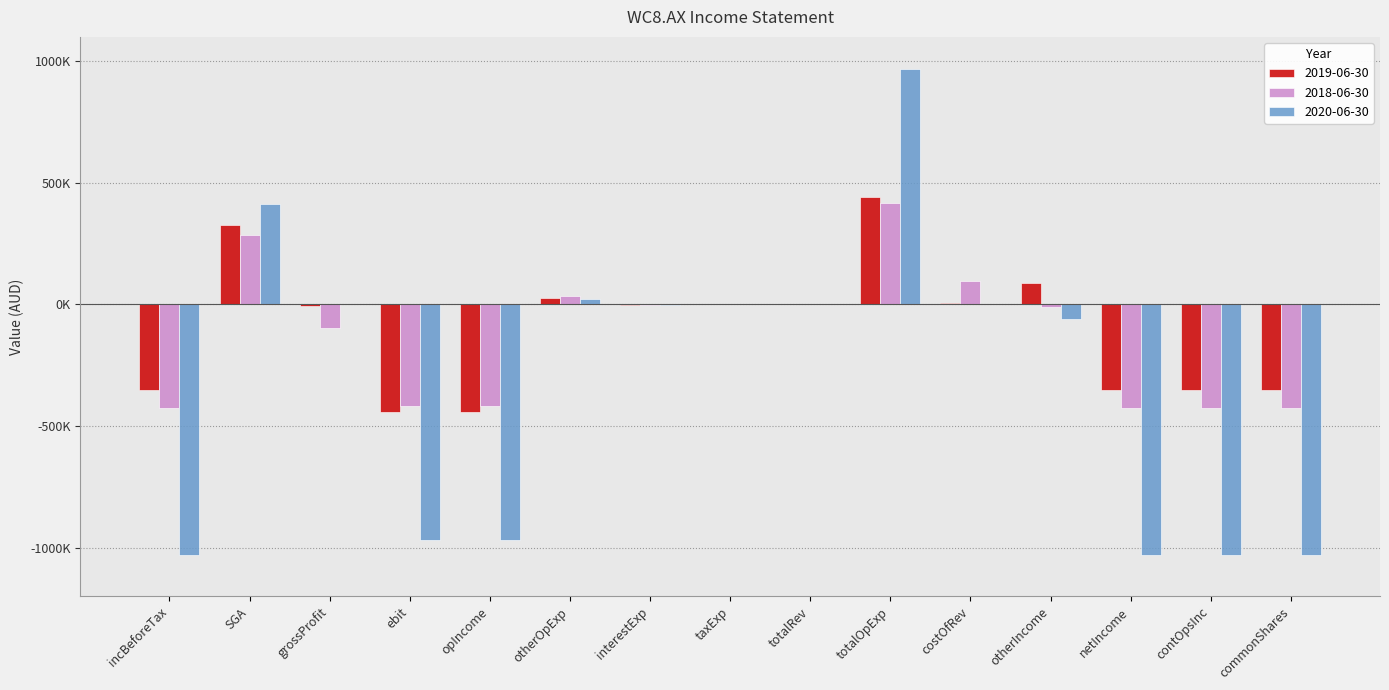

At which category is the sum across all series the highest?

totalOpExp